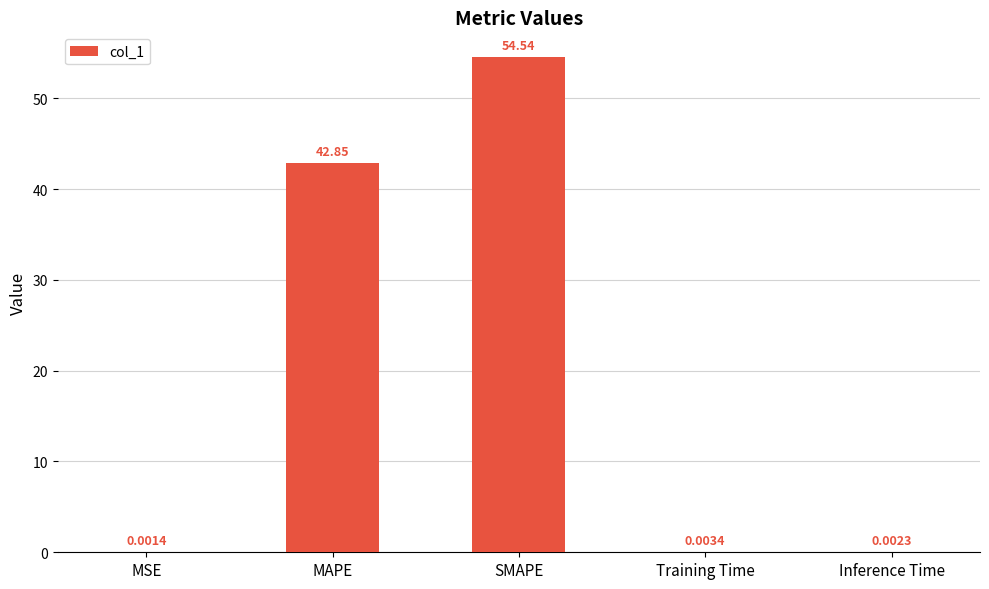

At which label is the value closest to 27?

MAPE